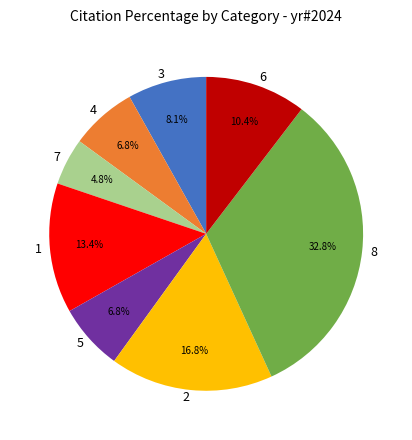

Which slice is the largest?

8